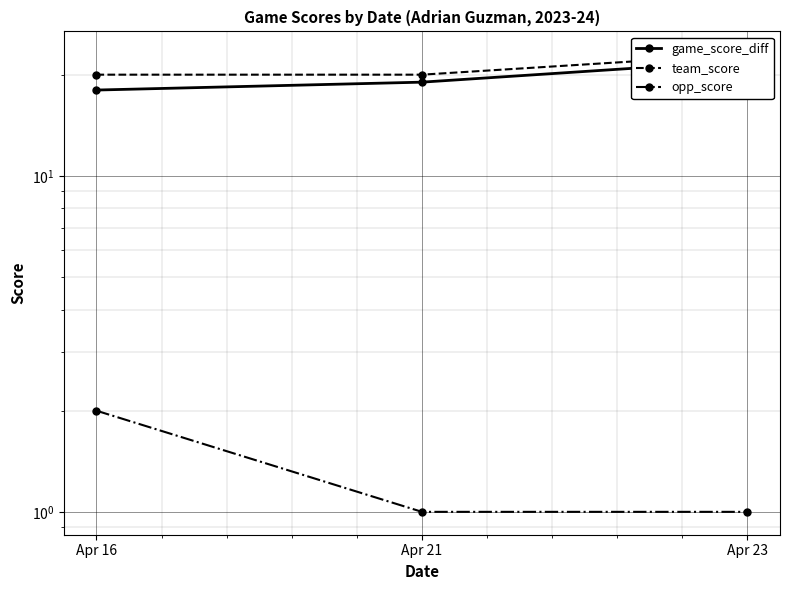

Reading right to left, extract all data points from this chart.

game_score_diff: 22	19	18
team_score: 23	20	20
opp_score: 1	1	2